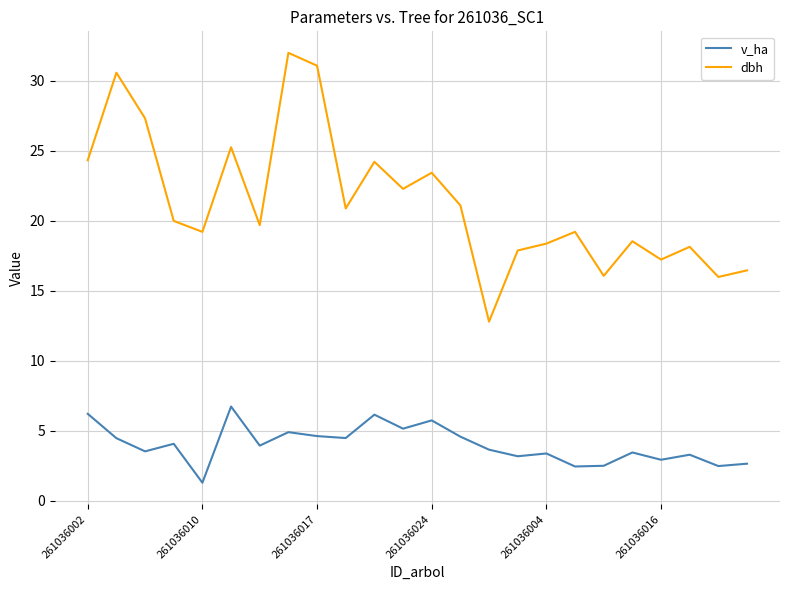

In dbh, how many points are lower than both neighbors (excluding endpoints)?

8